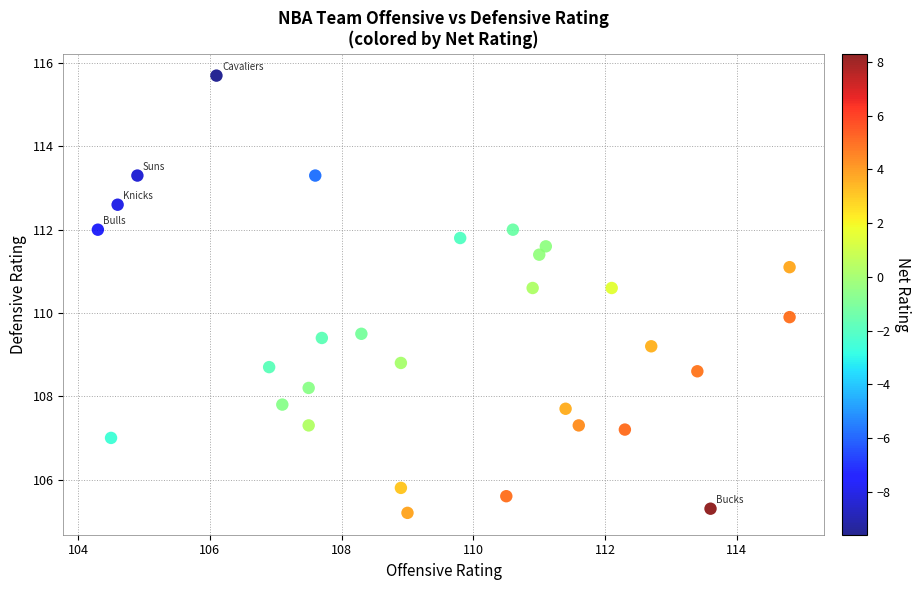

What is the range of Y values (max minus min)?

10.5